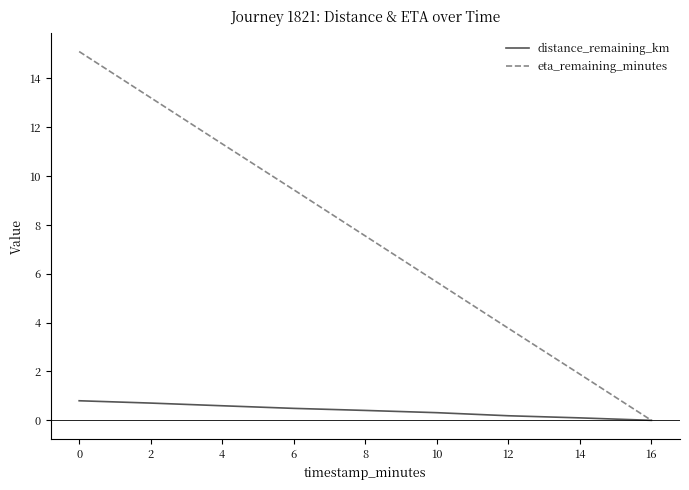

True or false: eta_remaining_minutes has a value of 11.3 at 8.

False